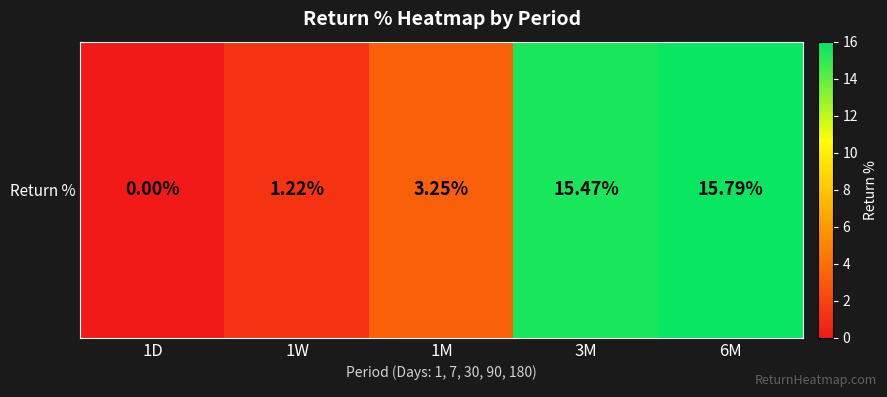

At which label does the data first exceed 3?

1M